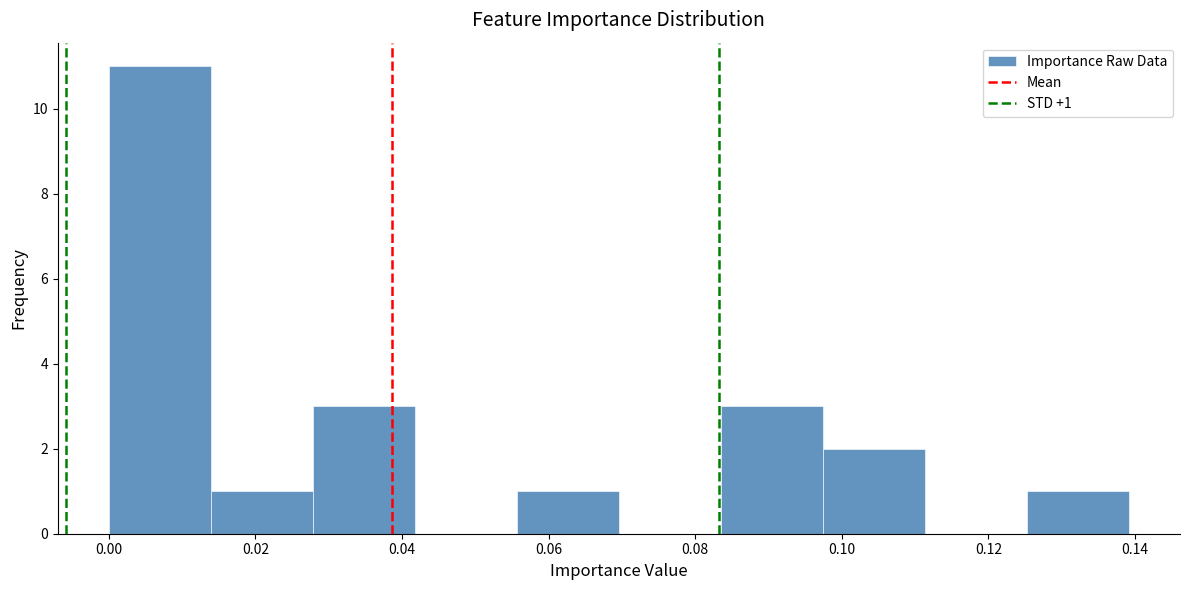

Over which range of the x-axis is the bar tallest?

0.000 to 0.014